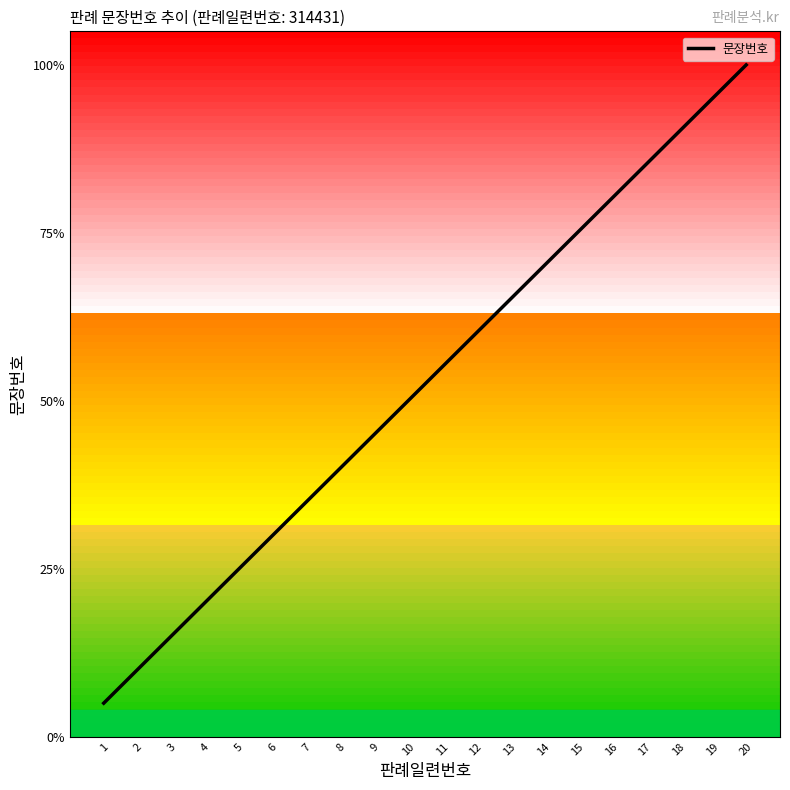

List the labels in order of value, smallest first.

1, 2, 3, 4, 5, 6, 7, 8, 9, 10, 11, 12, 13, 14, 15, 16, 17, 18, 19, 20